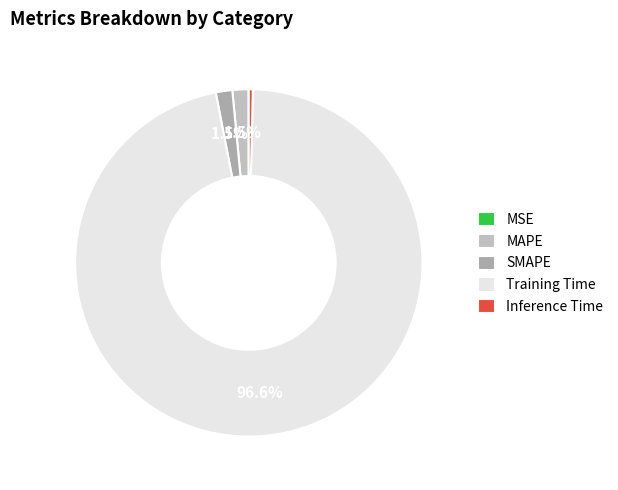

How many slices are in this pie chart?

5